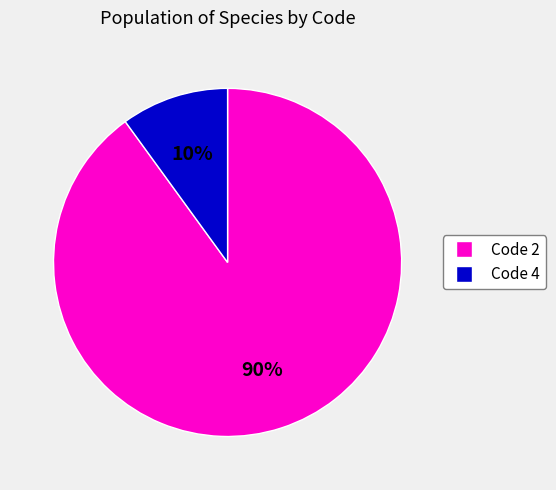

Is there a majority slice in this chart?

Yes